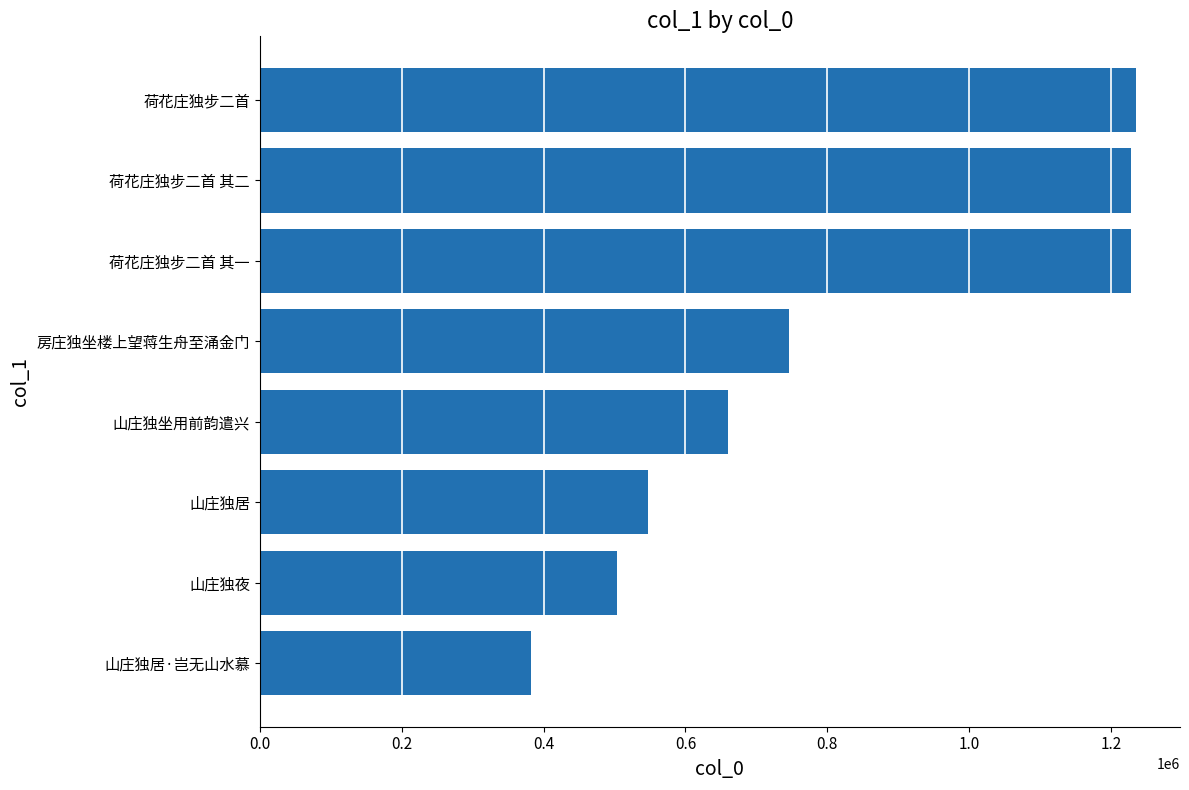

What position from the right is 房庄独坐楼上望蒋生舟至涌金门?

4